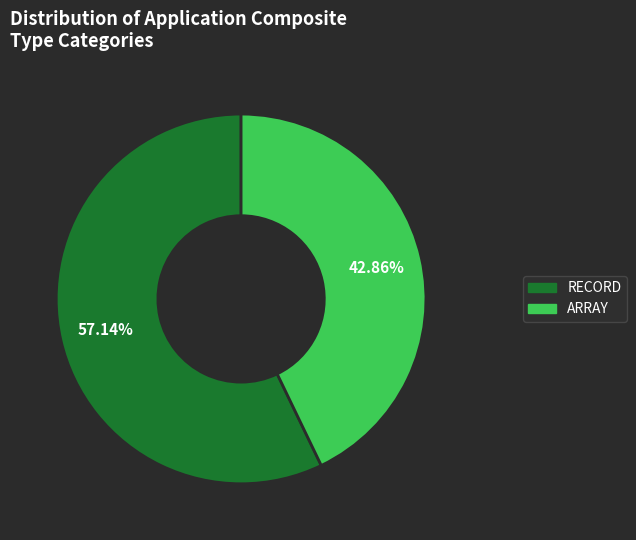

Count the number of slices in the pie.

2